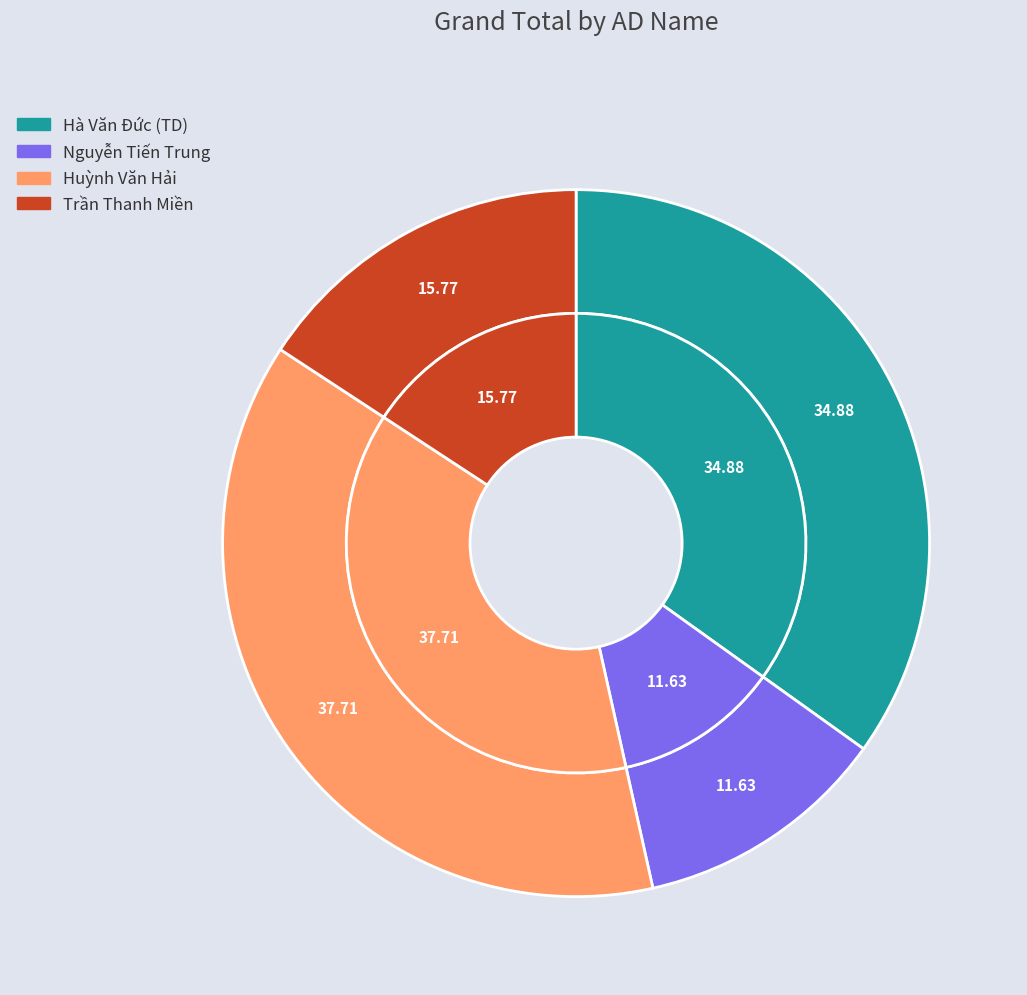

Rank the categories by value from lowest to highest.

Nguyễn Tiến Trung, Trần Thanh Miền, Hà Văn Đức (TD), Huỳnh Văn Hải